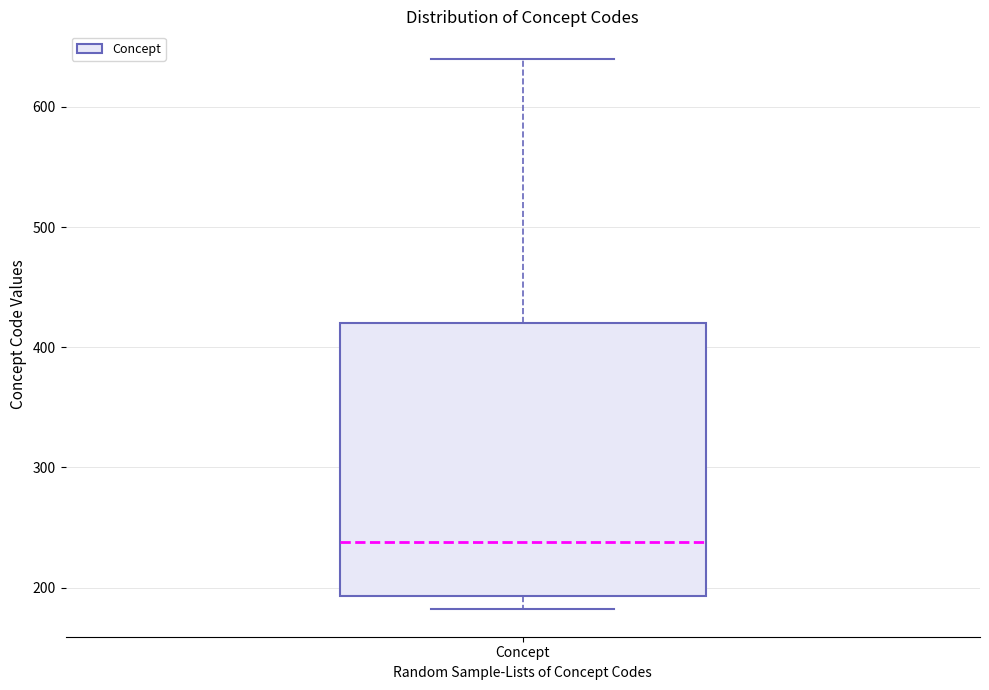

Where is the upper edge of the box for Concept on the y-axis? The values are not printed on the chart, so give them approximately, as read against the axis.

420